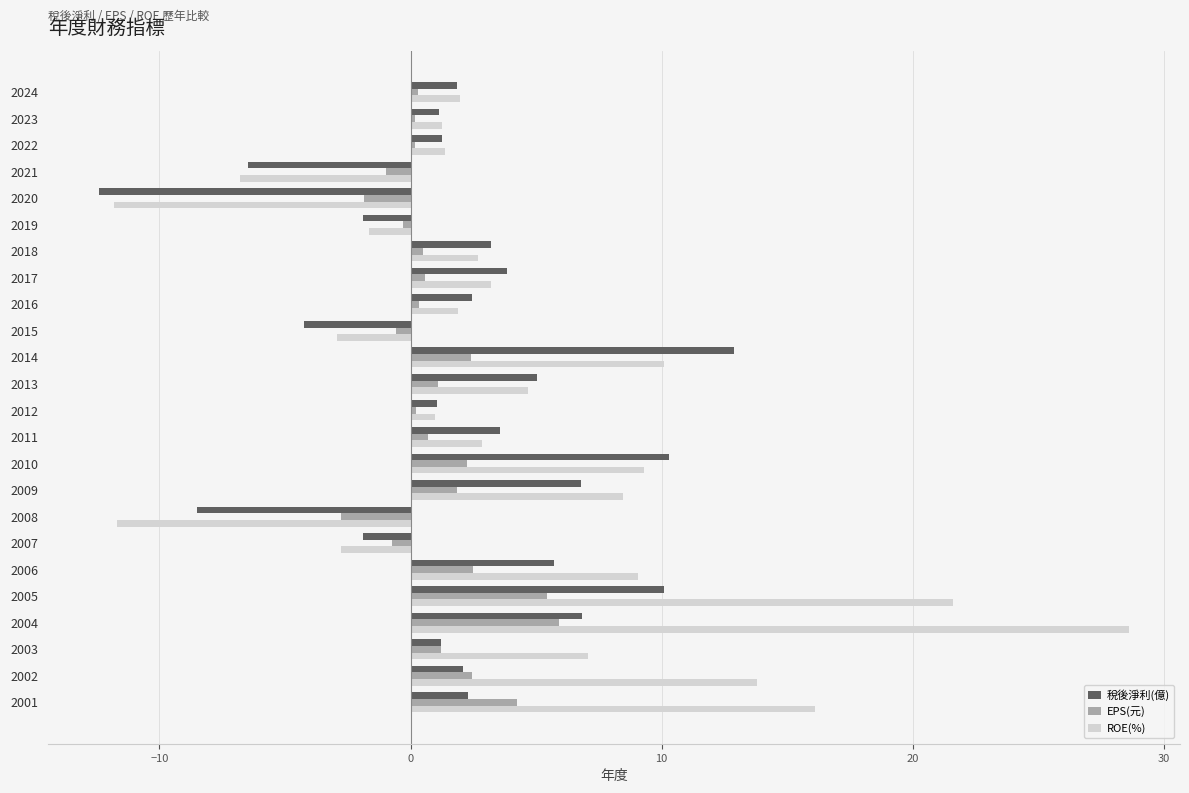

What is the difference between the maximum and minimum values in the 稅後淨利(億) series?

25.3